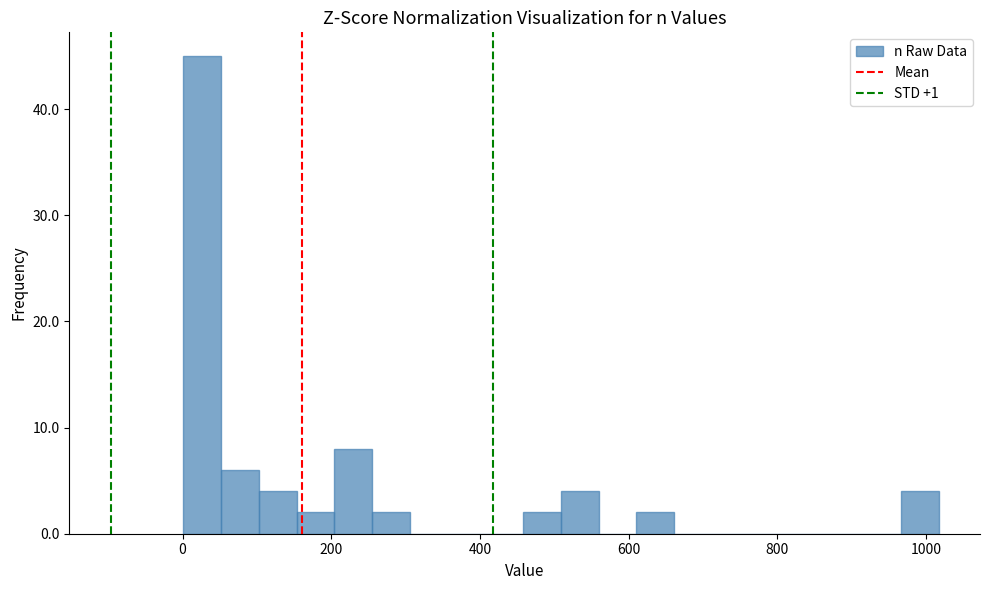

Read against the x-axis, roughly where is the centre of the tallest bar?

20